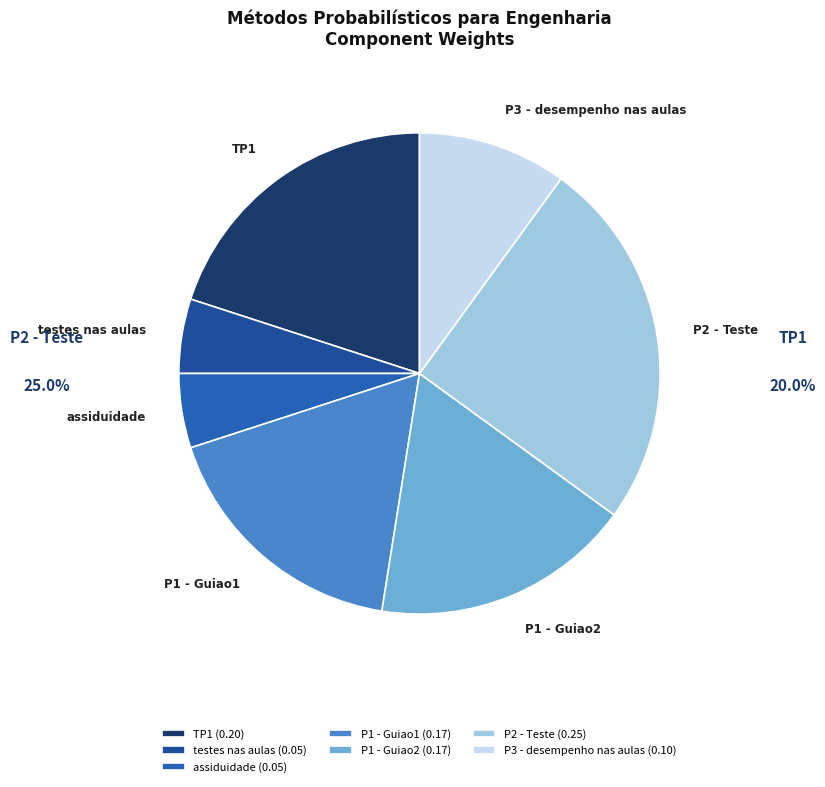

Does P1 - Guiao2 account for over 50% of the chart?

No